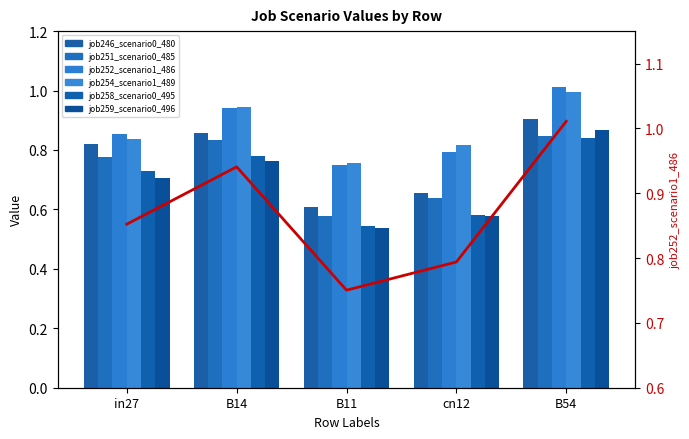

Which has a higher value, cn12 or in27?

in27